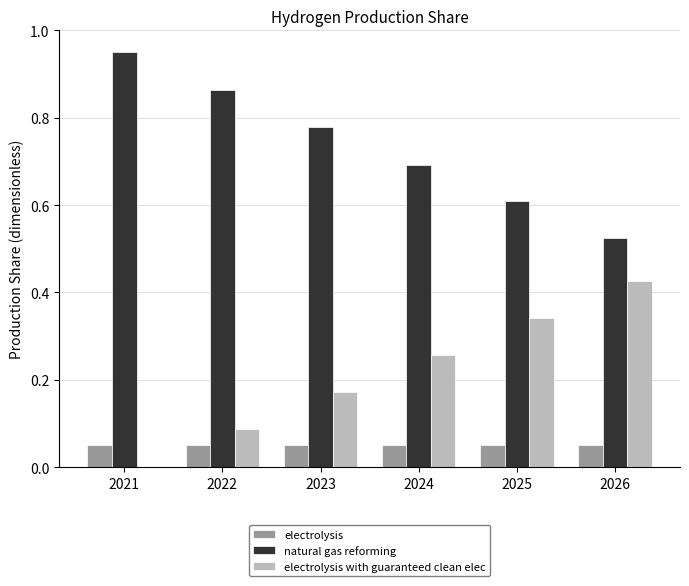

Which series has the largest total across all categories?

natural gas reforming